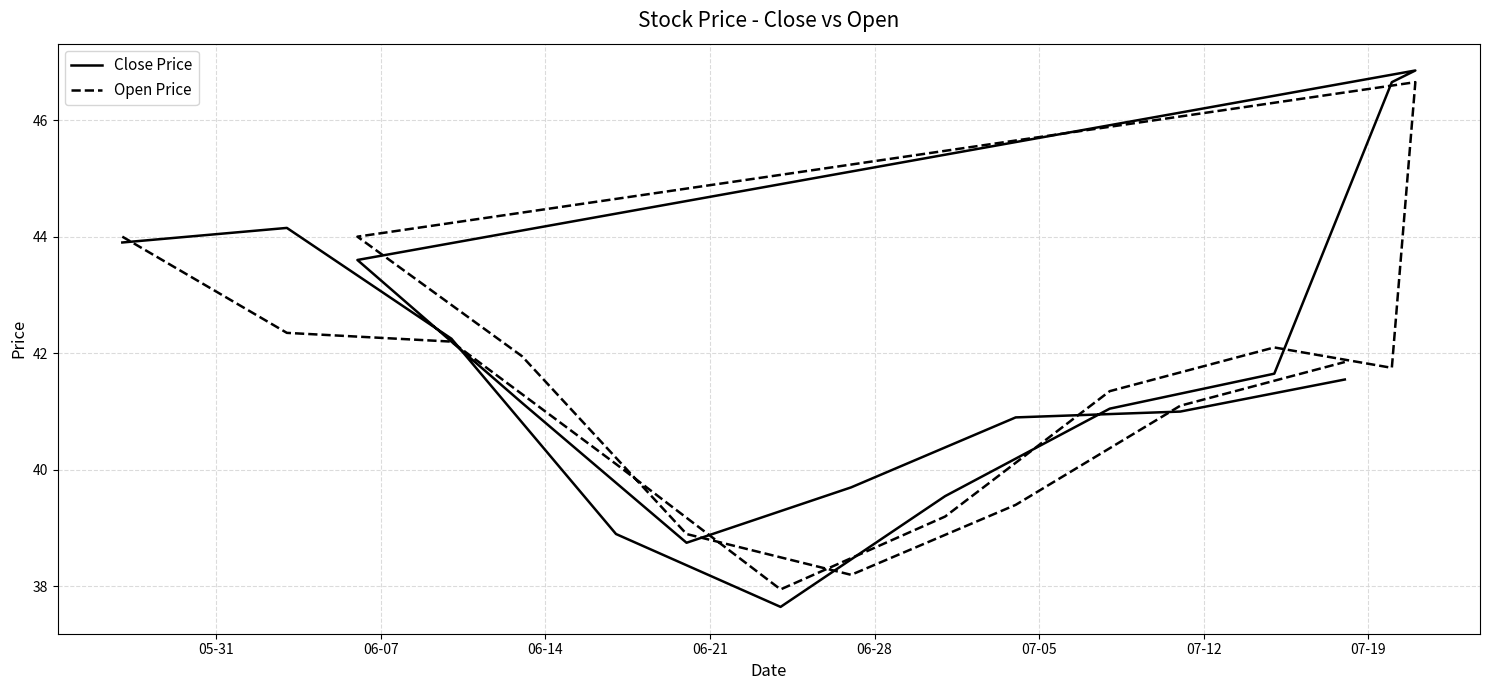

What is the difference between the maximum and minimum values in the Open Price series?

8.7